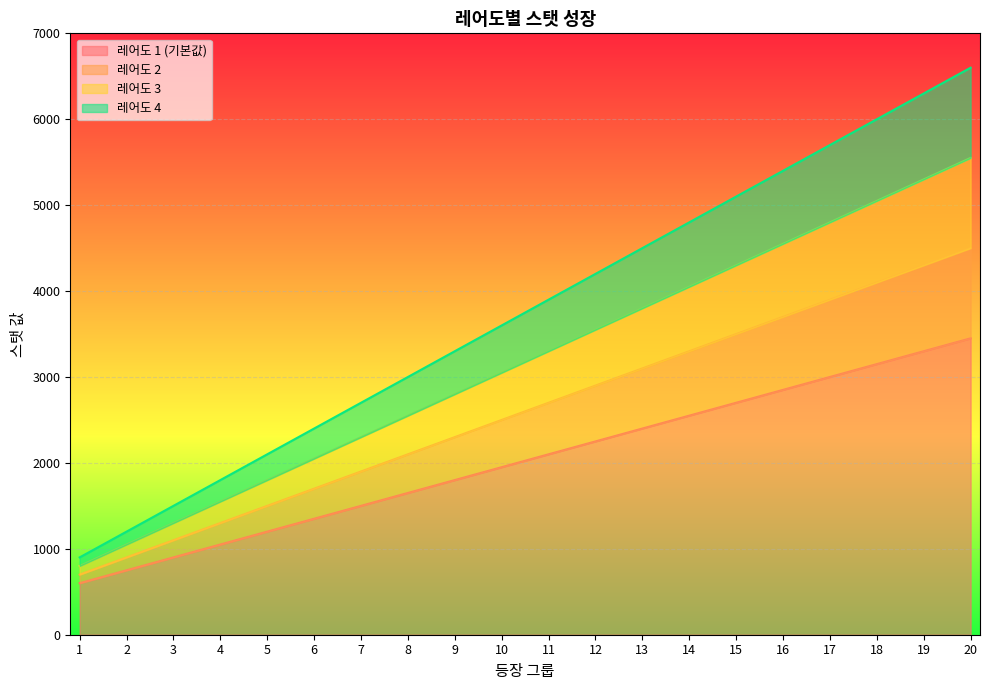

Where does the 레어도 2 series first go above 2700?

12